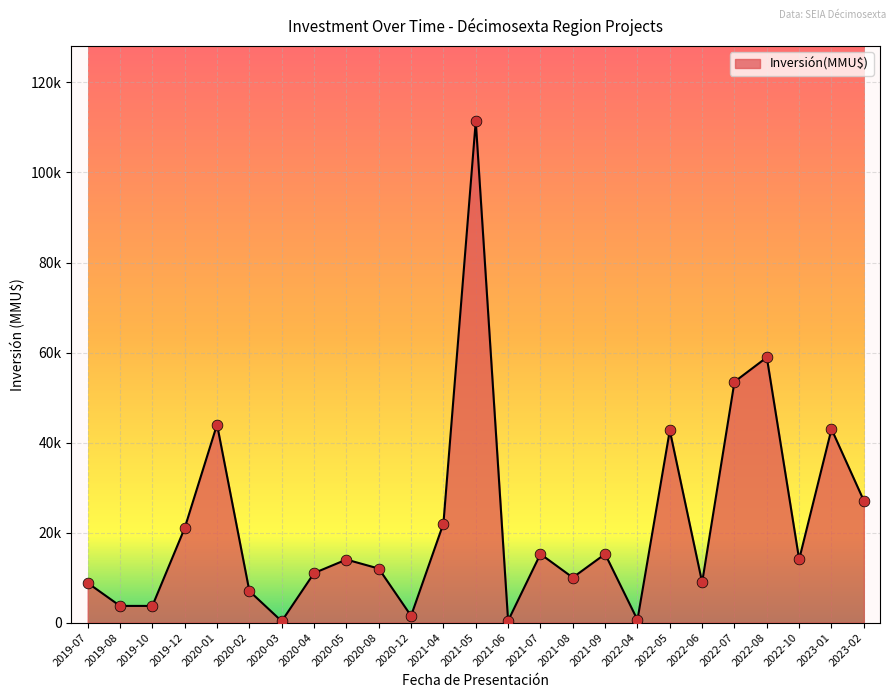

Between 2022-05 and 2021-04, which is larger?

2022-05